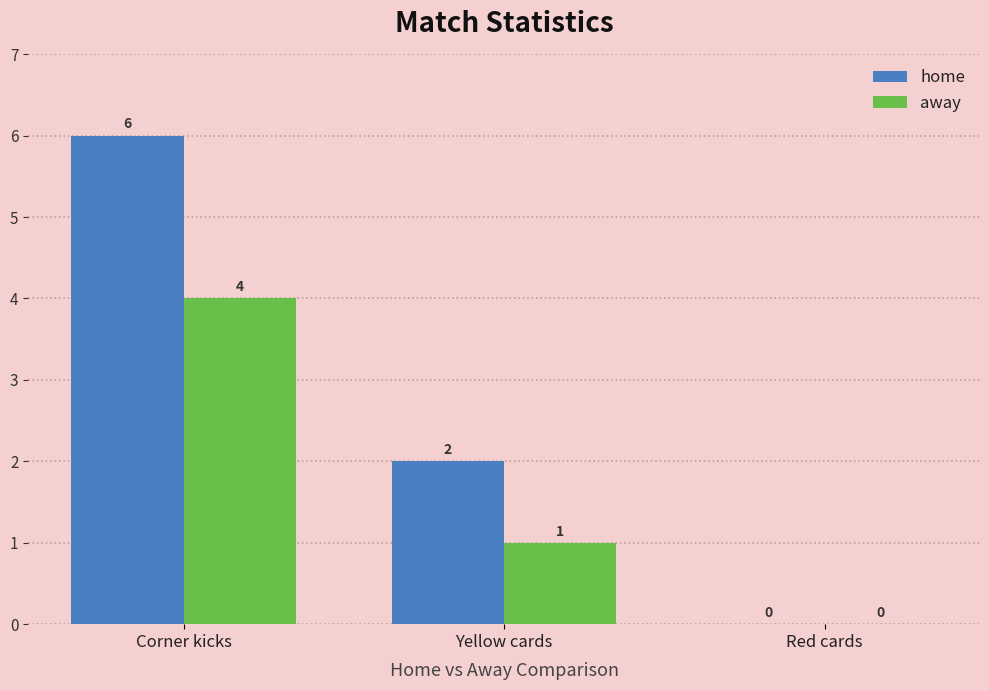

What is the total value across all series at Corner kicks?

10